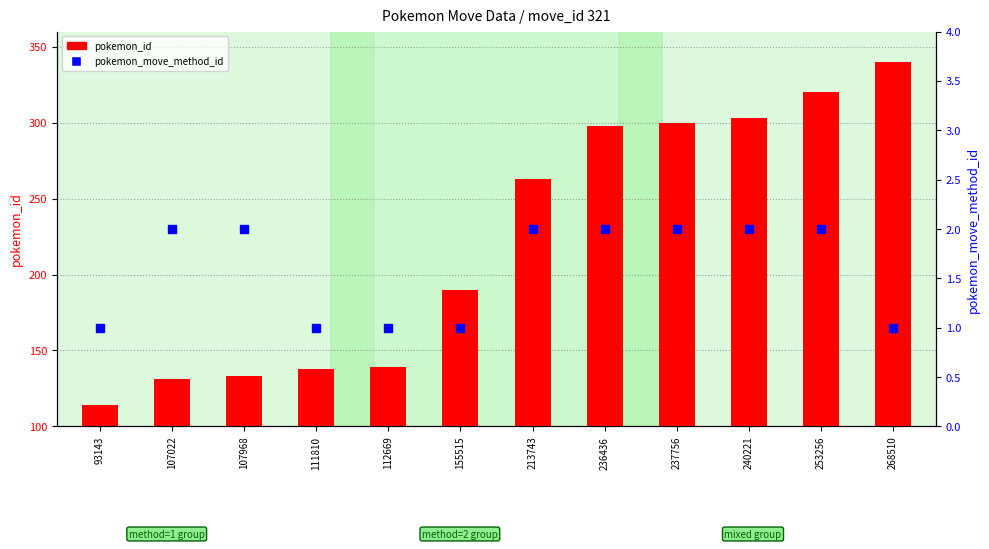

Which series has the largest Y range (max minus min)?

pokemon_id